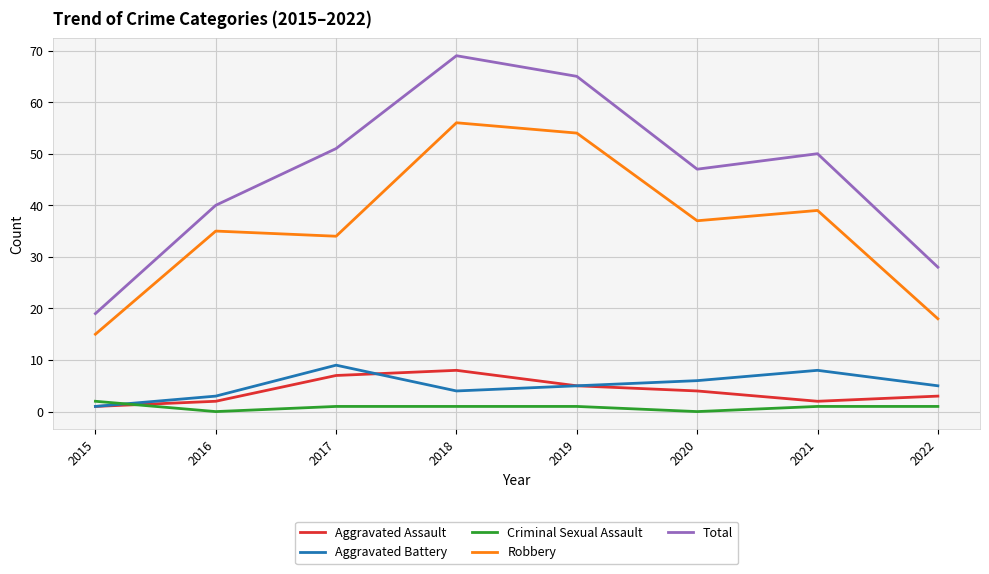

Count the number of categories in the chart.

8